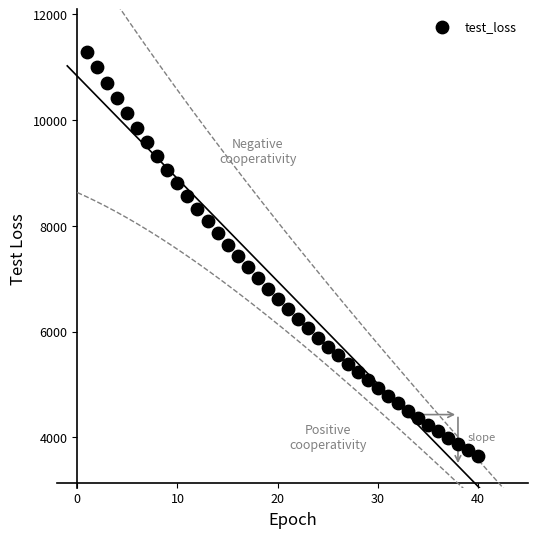

What is the range of Y values (max minus min)?

7651.8